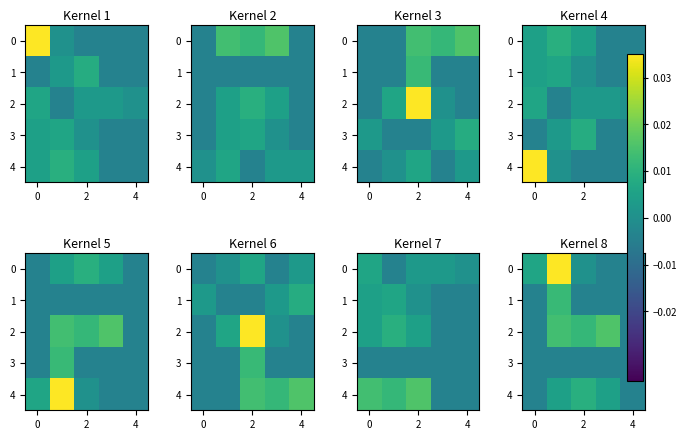

How many data points in 0 are above 0?

3